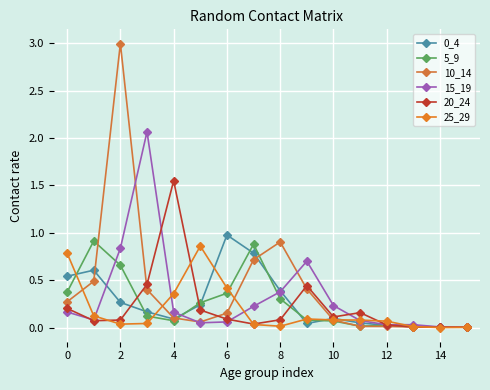

How many lines are shown in the chart?

6